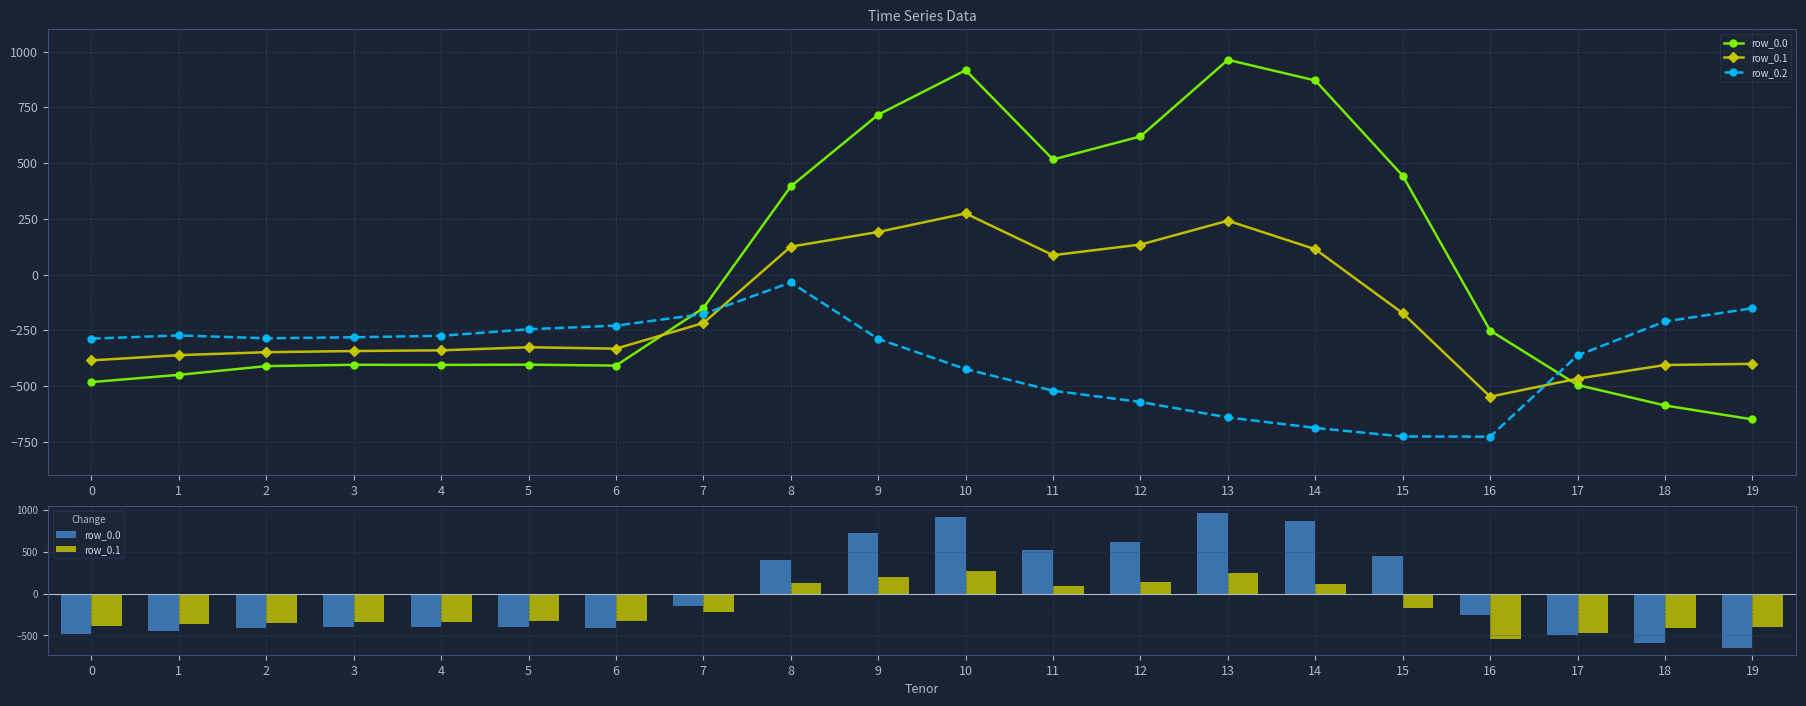

List the series in order of their overall mean, highest first.

row_0.0, row_0.1, row_0.2